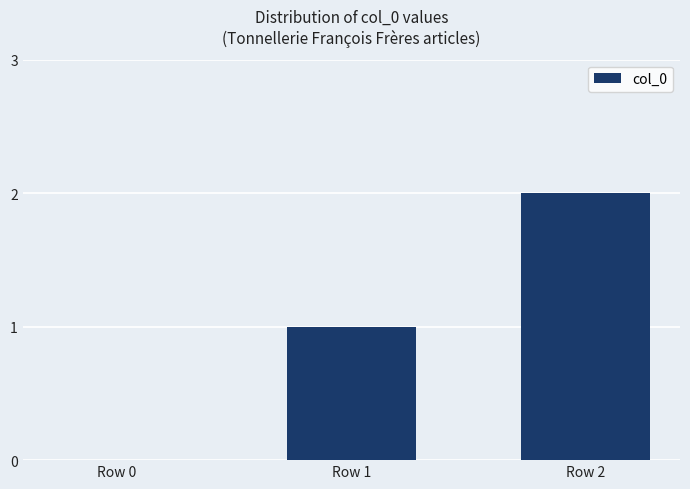

How many categories are shown in the chart?

3